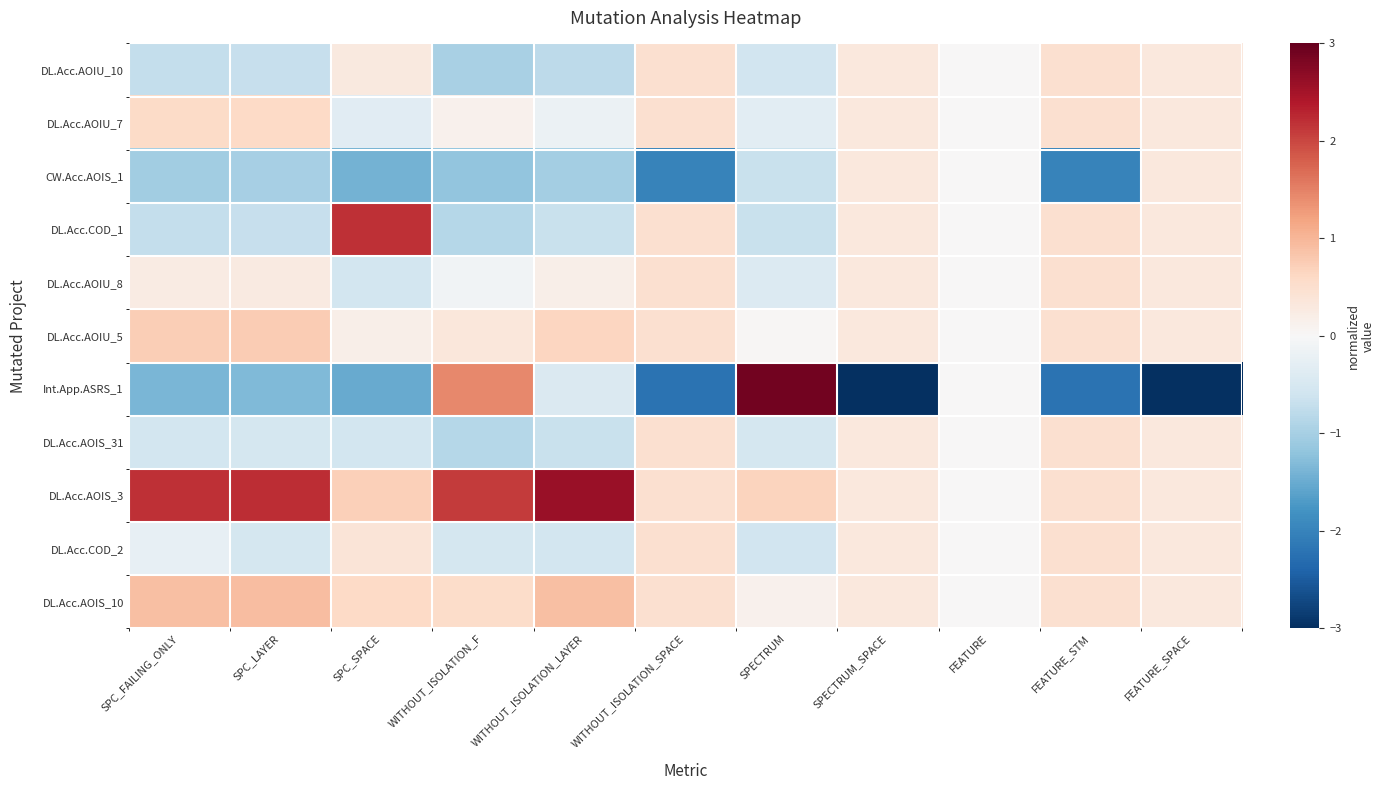

How many categories are shown in the chart?

11